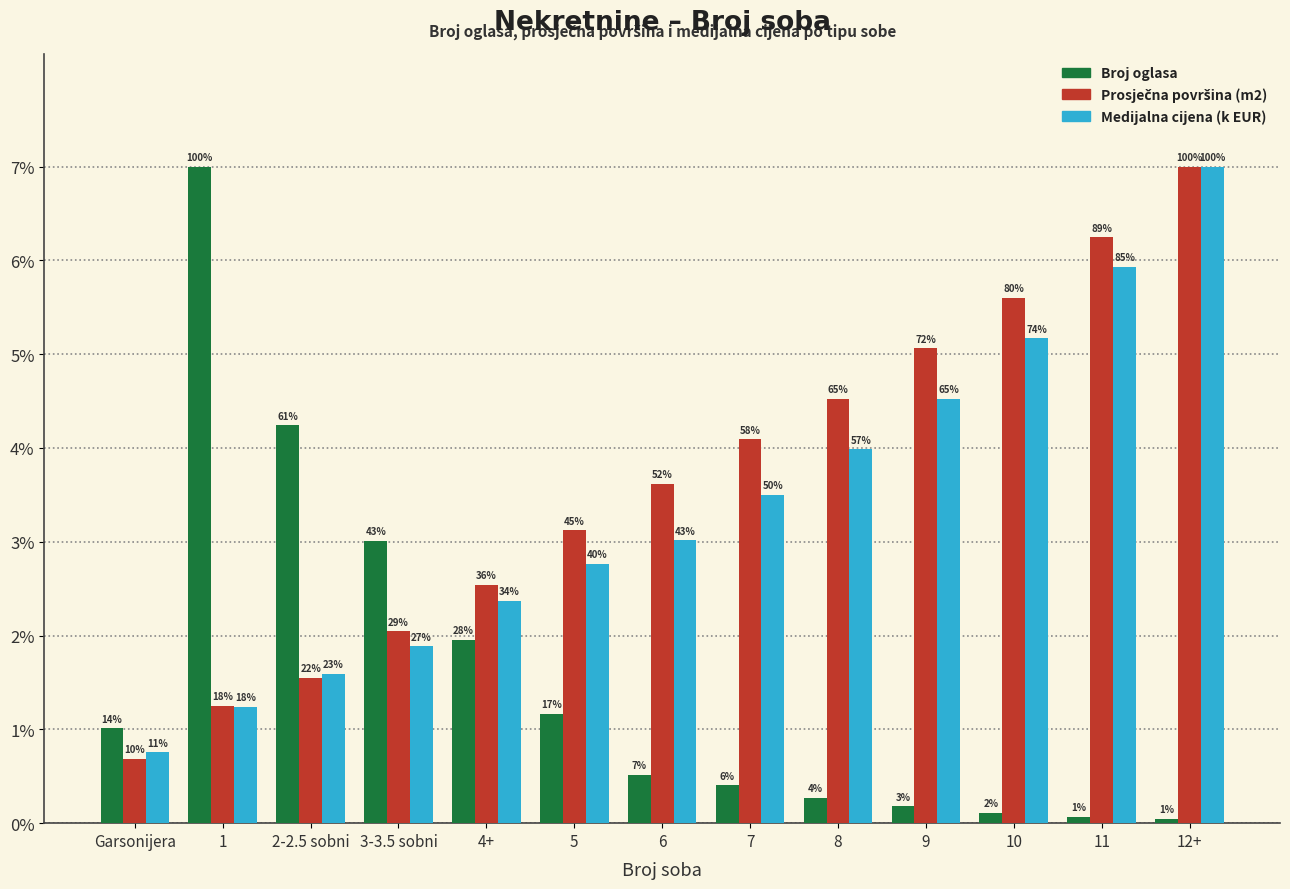

How many groups of bars are there?

13